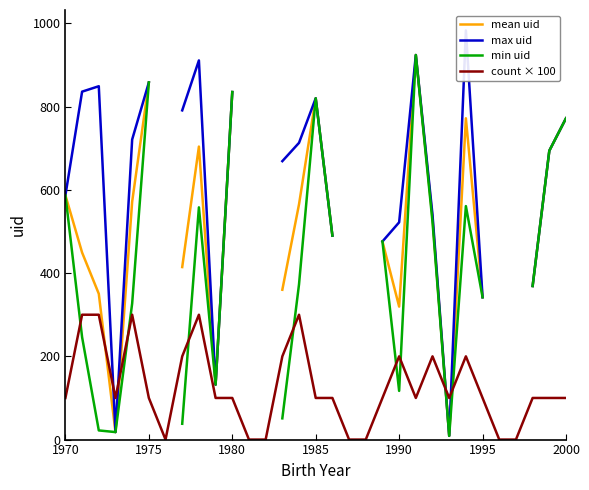

Is it true that count × 100 equals 143 at 1970?

False